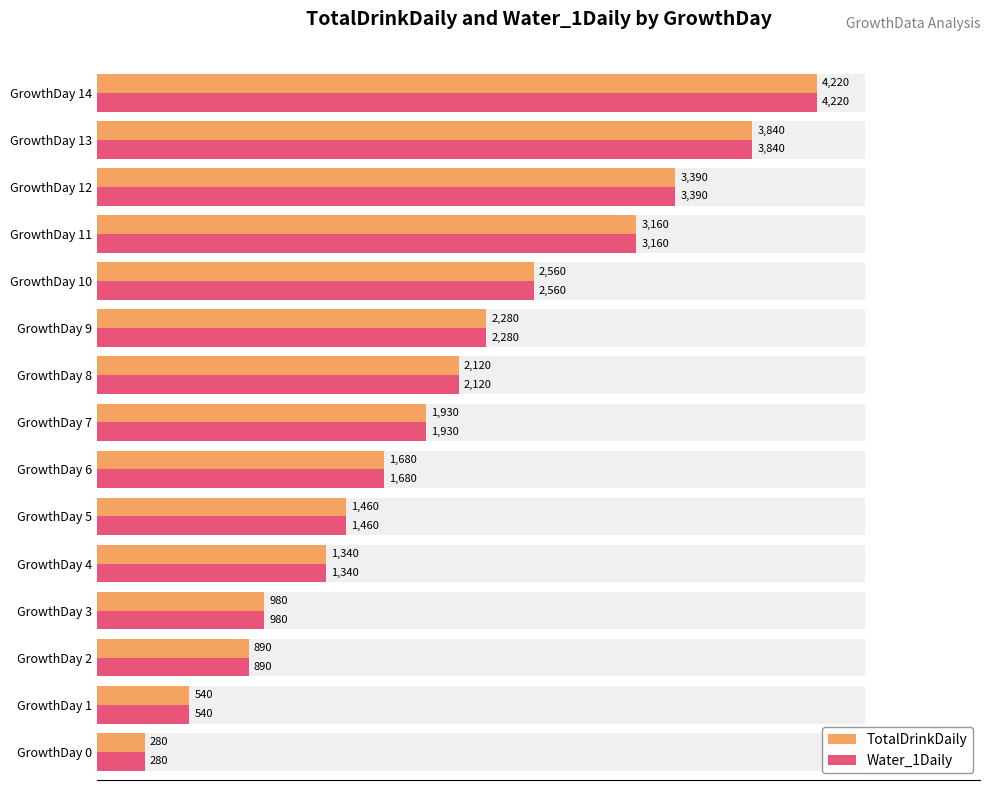

What is the approximate value of TotalDrinkDaily at GrowthDay 1, to the nearest 50?

550